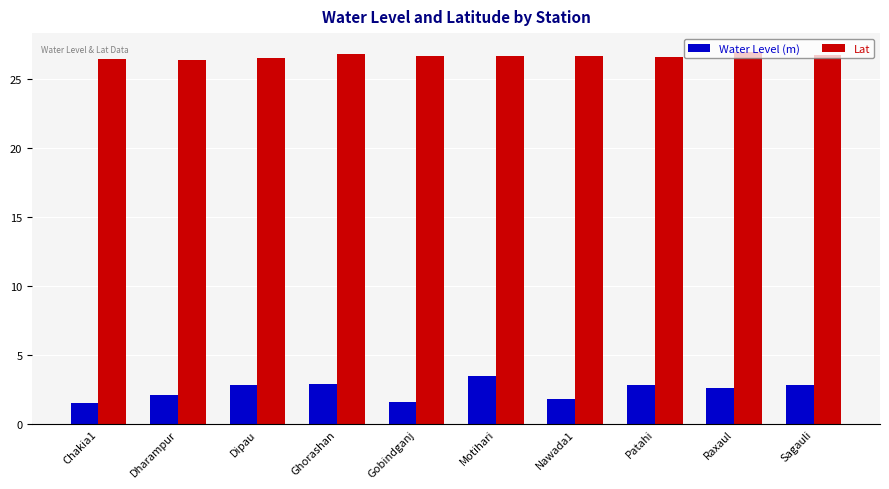

List the series in order of their peak value, highest first.

Lat, Water Level (m)